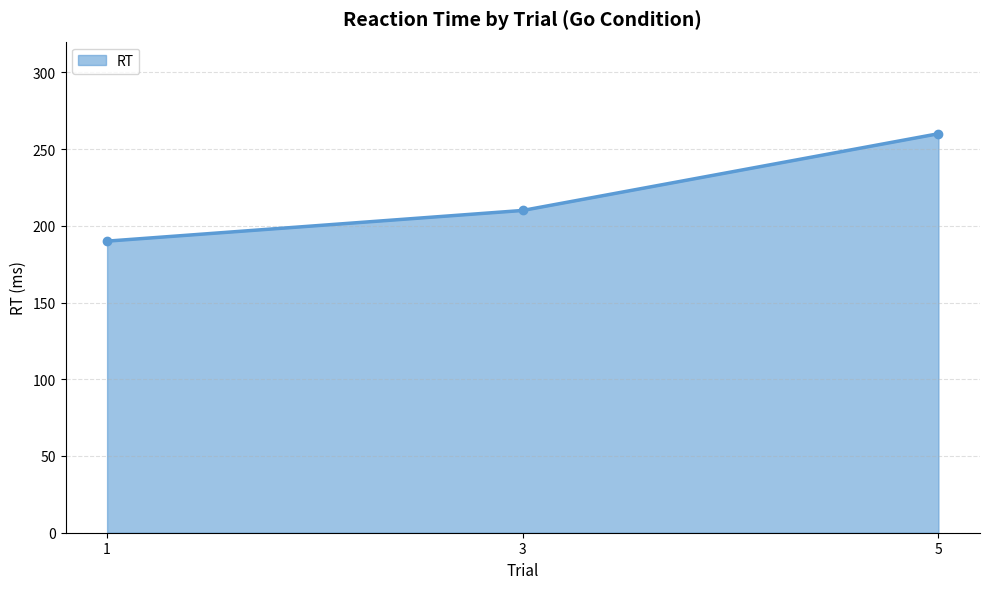

The value at 5 is 260. True or false?

True